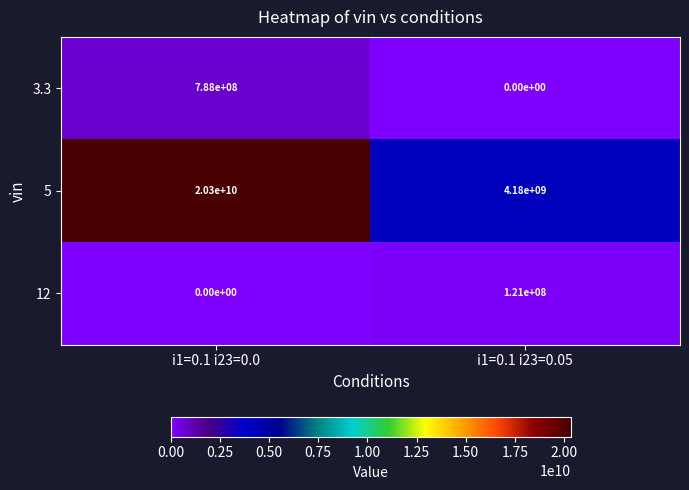

True or false: 3.3 has a value of 179239339 at i1=0.1 i23=0.0.

False